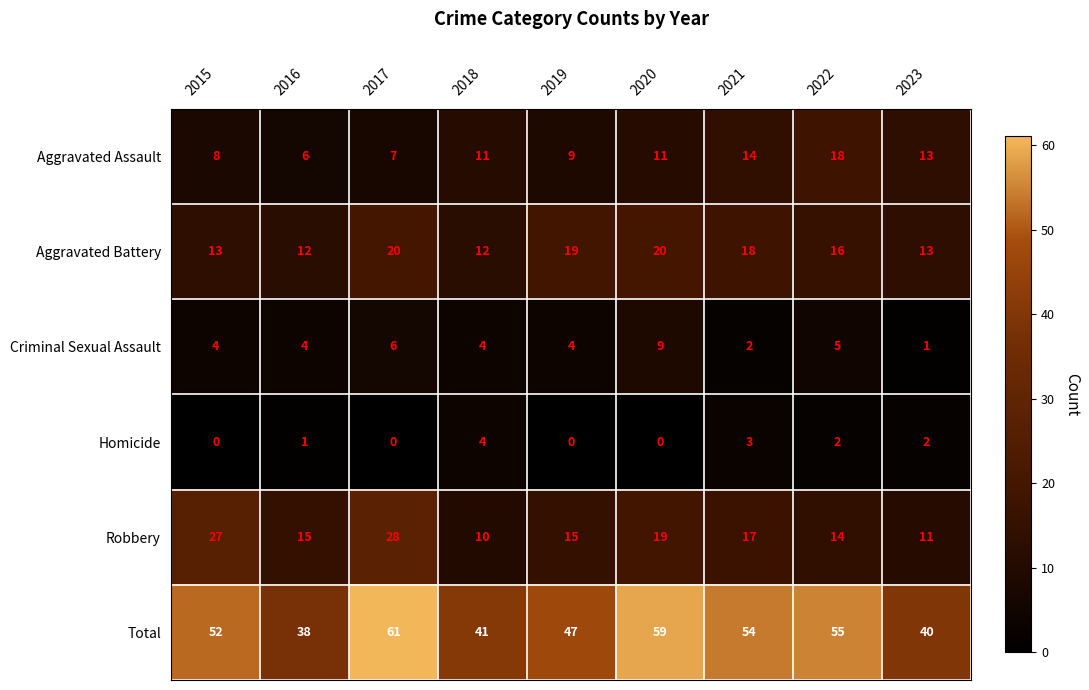

What is the sum of all Total values?

447